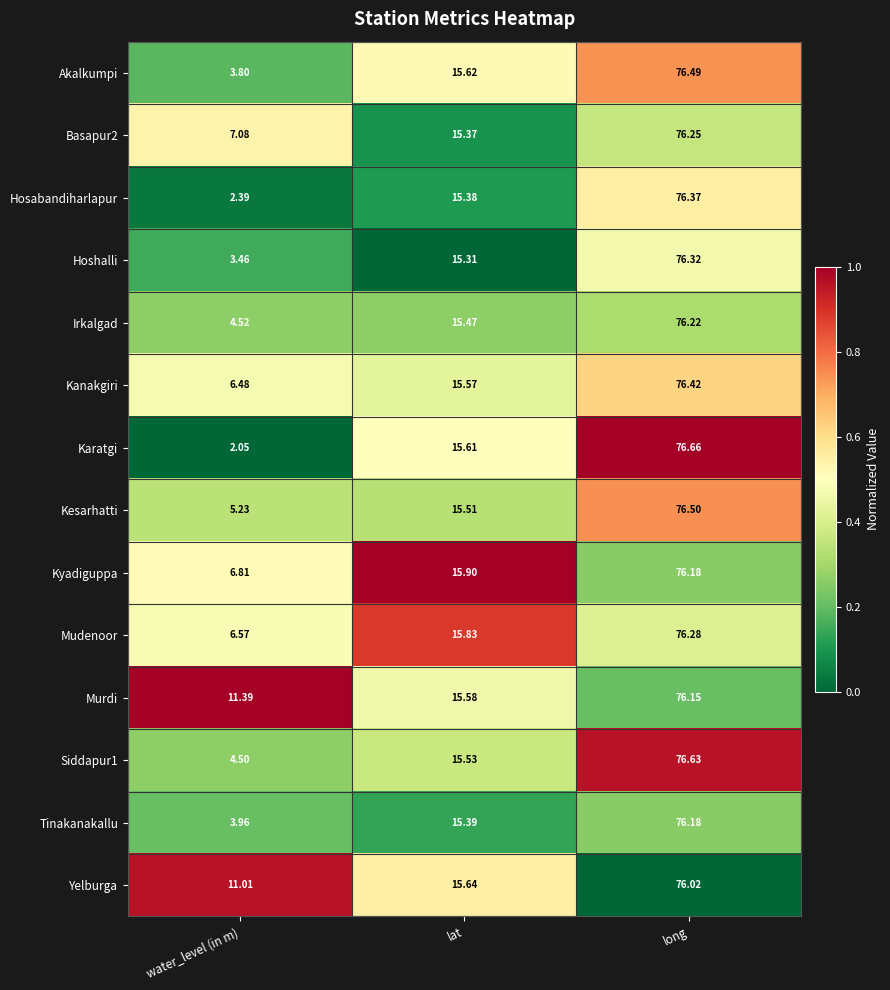

At which category is the sum across all series the highest?

long